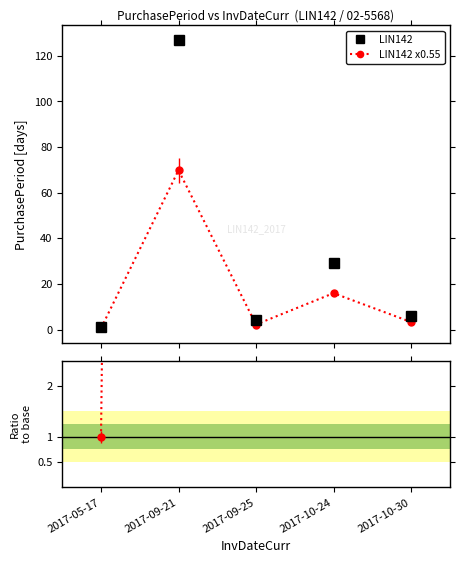

What is the label of the 4th point from the left?

2017-10-24